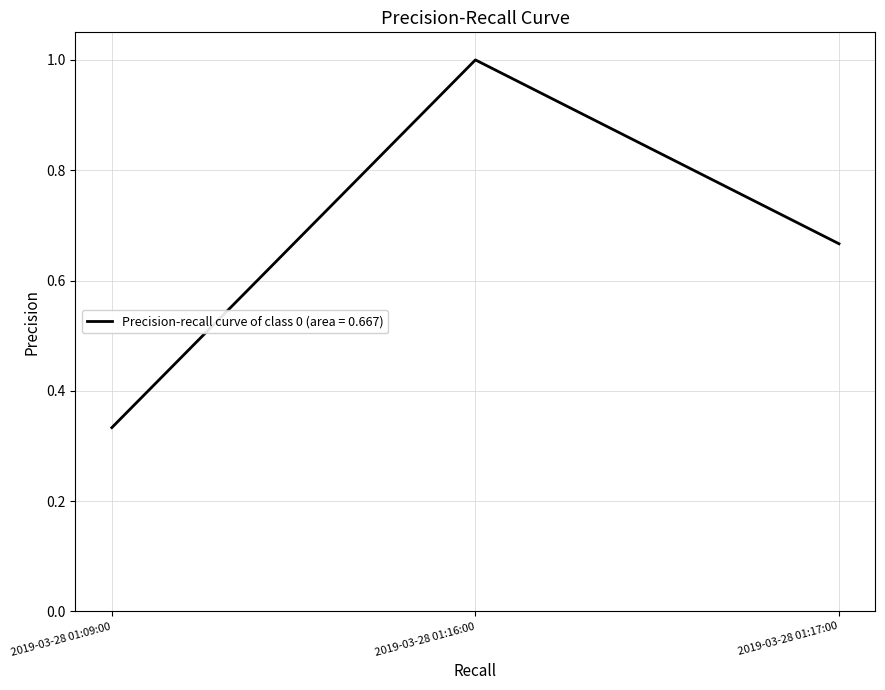

What is the change in value from 2019-03-28 01:09:00 to 2019-03-28 01:17:00?

+0.3